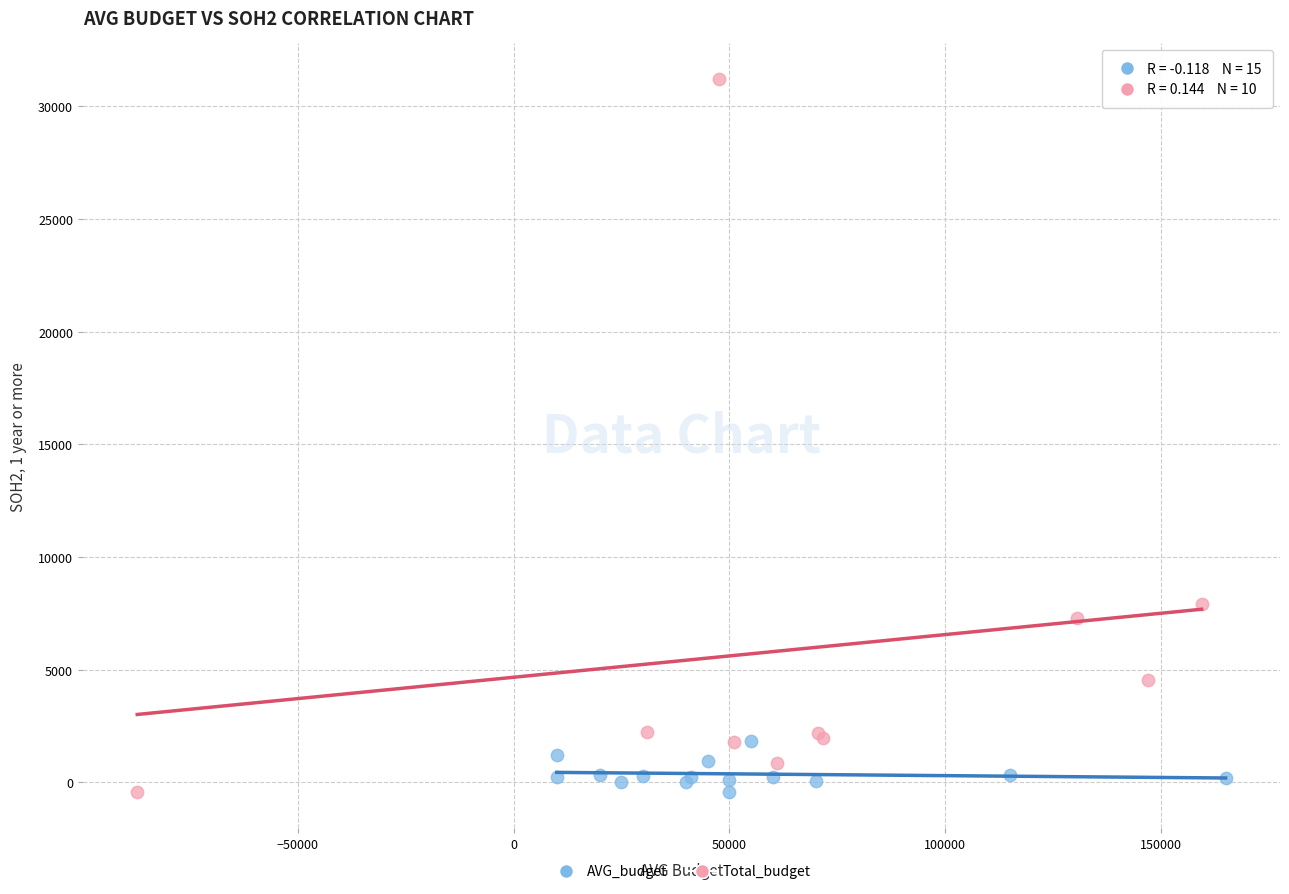

Which series contains the highest Y value?

Total_budget